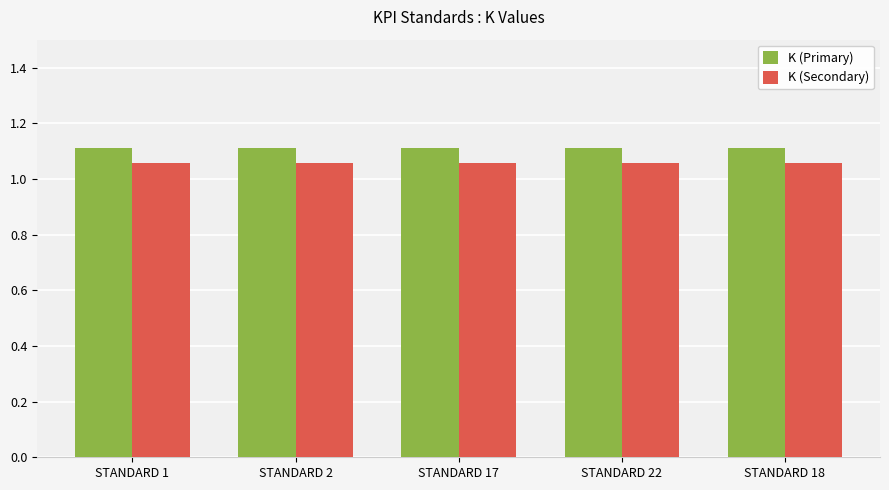

What is the sum of all K (Secondary) values?

5.3